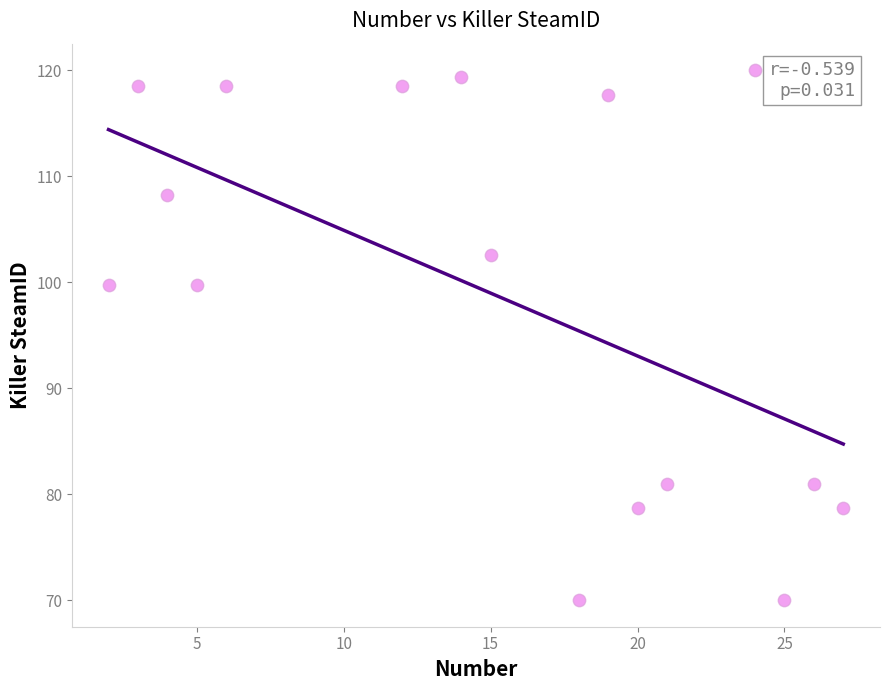

What is the range of X values (max minus min)?

25.0